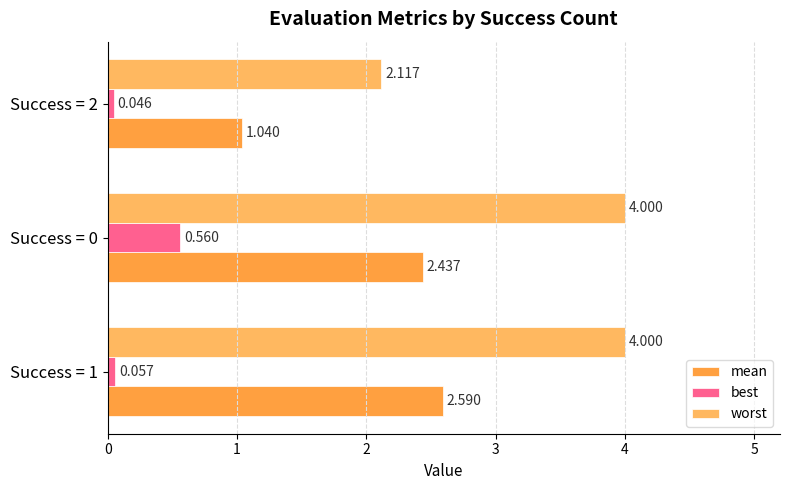

Which series has the largest range (max minus min)?

worst